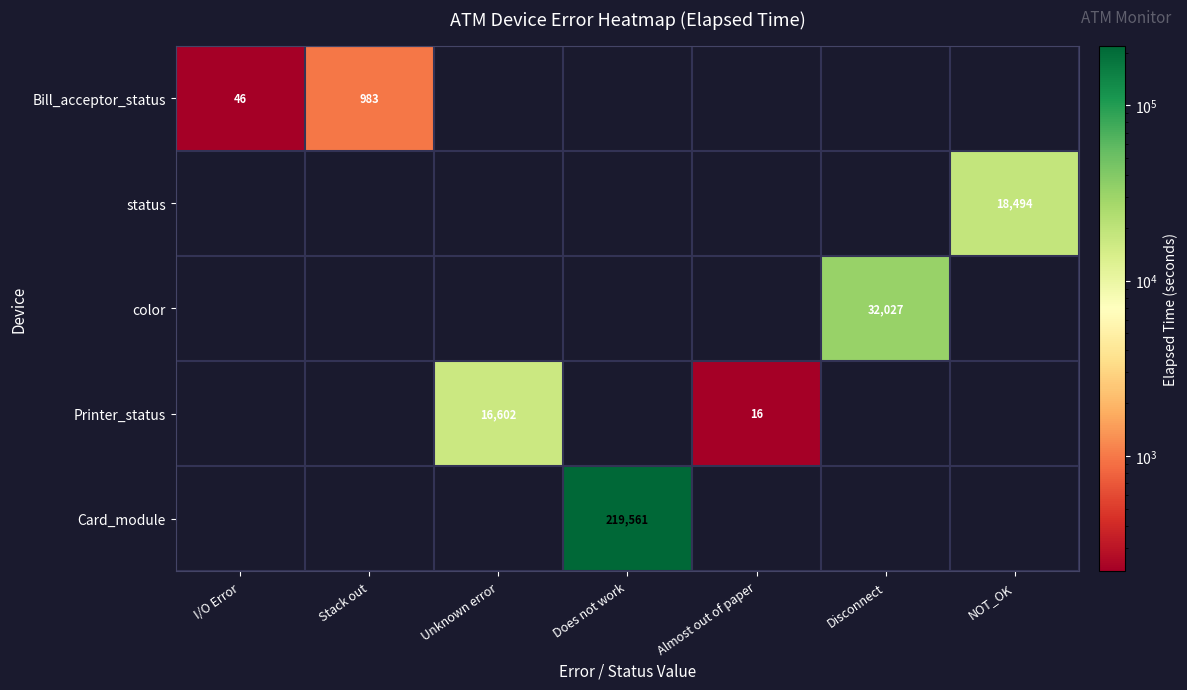

The value of Bill_acceptor_status at Stack out is 1587. True or false?

False